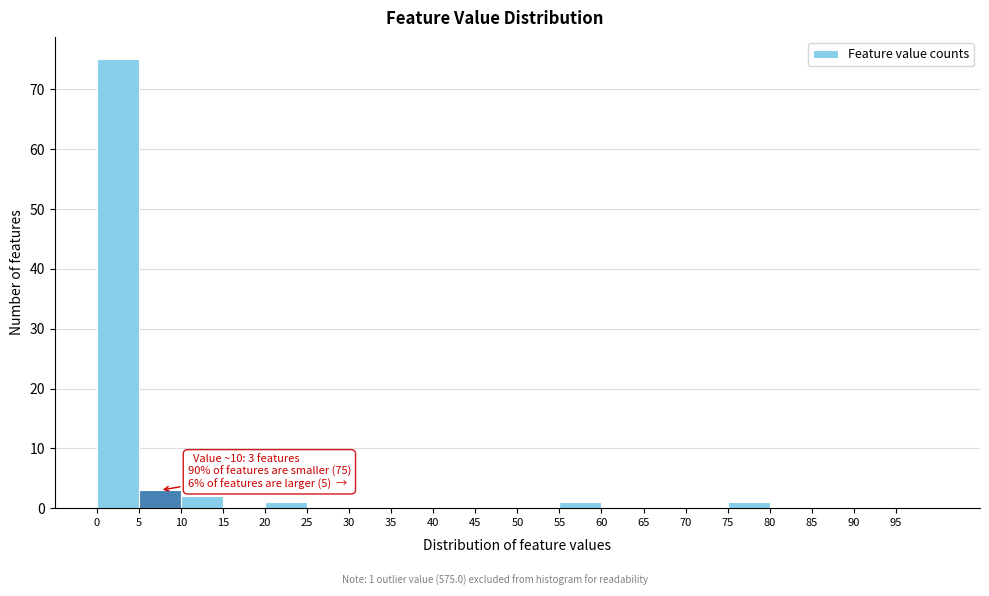

Which range on the x-axis has the tallest bar?

0 to 5